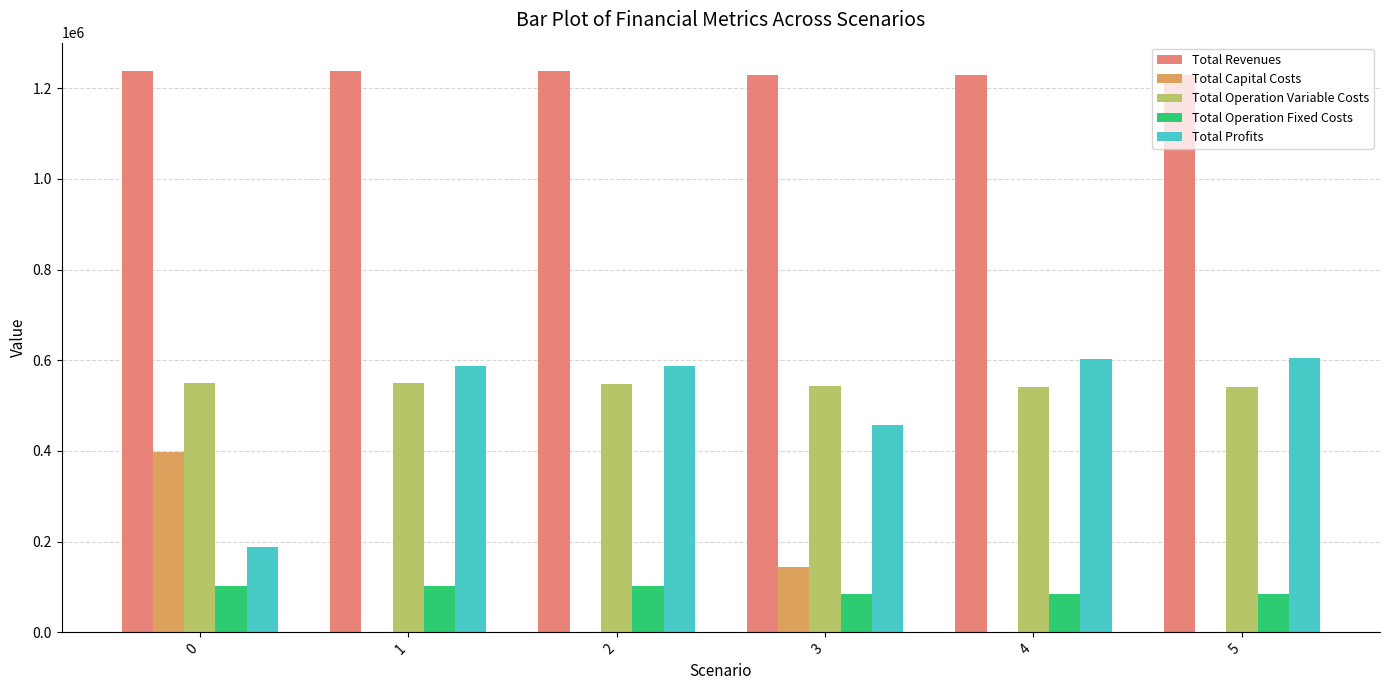

Which series has the largest total across all categories?

Total Revenues